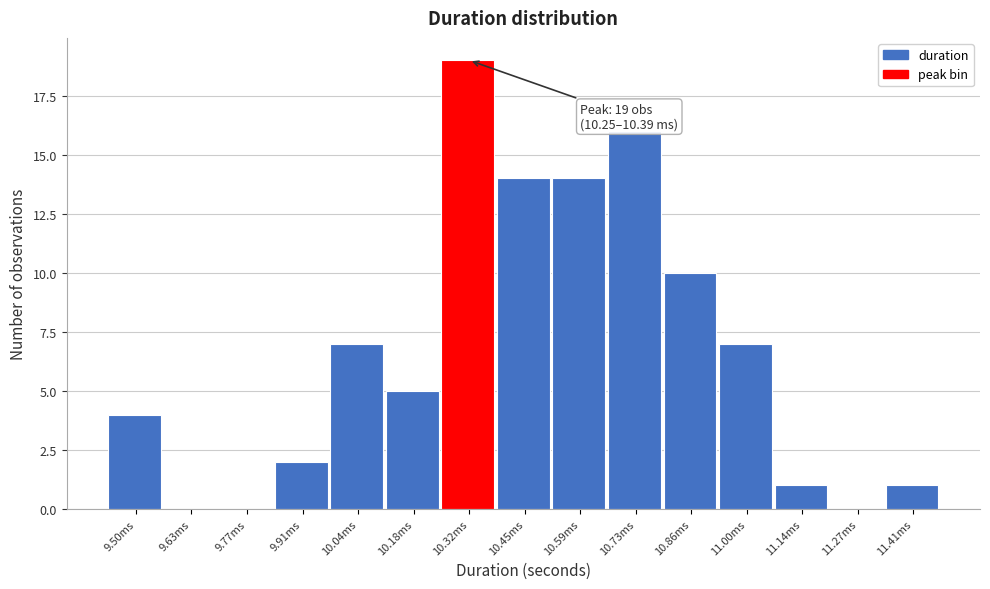

Reading left to right, transcribe all the data shown in this chart.

9.50ms=4	9.63ms=0	9.77ms=0	9.91ms=2	10.04ms=7	10.18ms=5	10.32ms=19	10.45ms=14	10.59ms=14	10.73ms=16	10.86ms=10	11.00ms=7	11.14ms=1	11.27ms=0	11.41ms=1